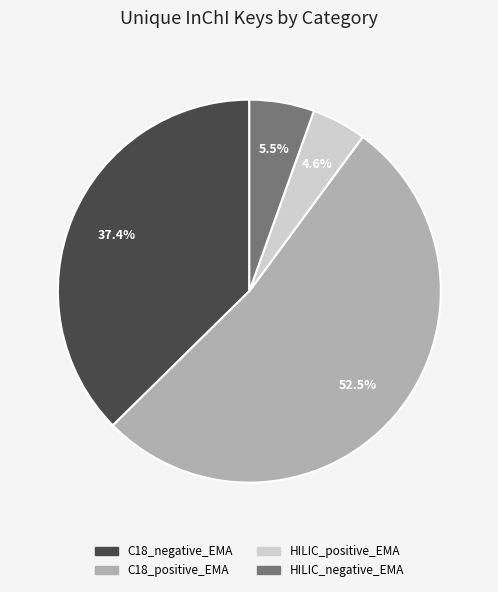

Which category has the biggest portion of the pie?

C18_positive_EMA